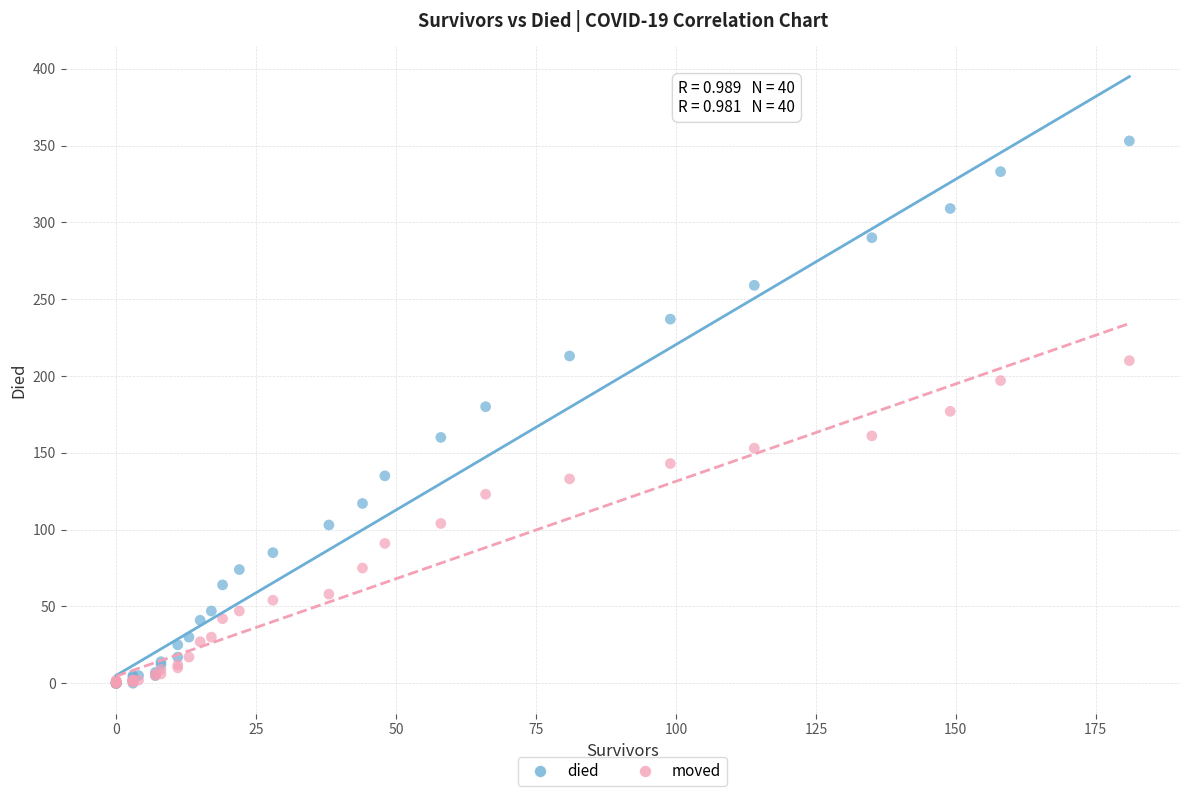

What are all the series names shown in the legend?

died, moved